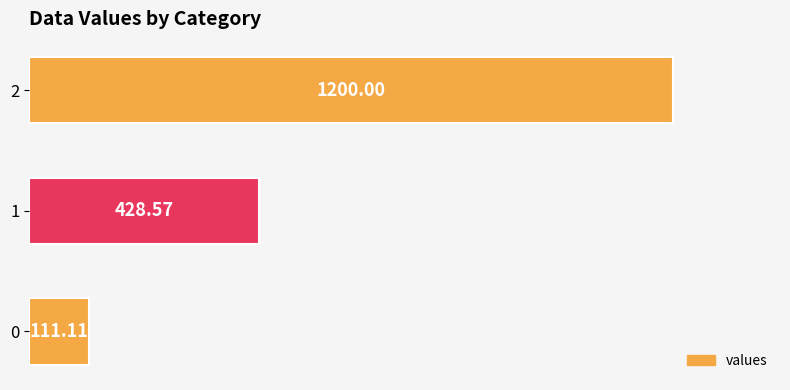

List the labels in order of value, smallest first.

0, 1, 2